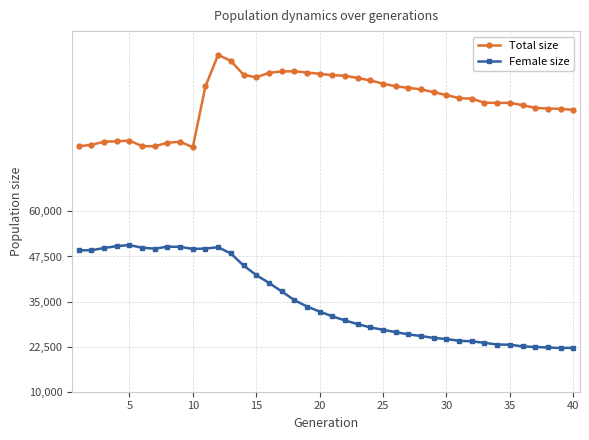

What is the smallest value displayed?

22099